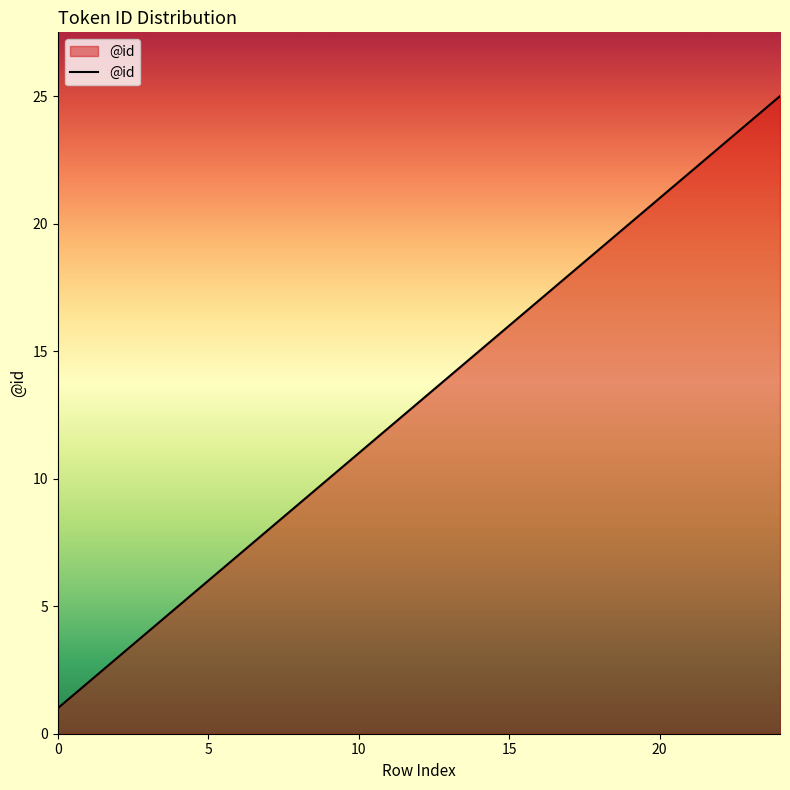

What is the greatest value displayed?

25